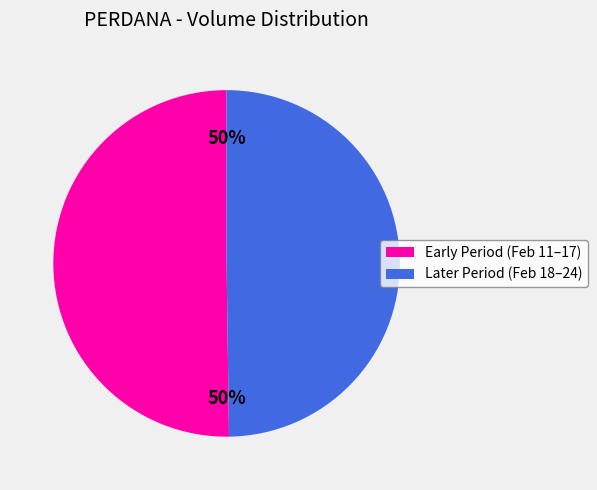

To the nearest percent, what is the average slice percentage?

50%